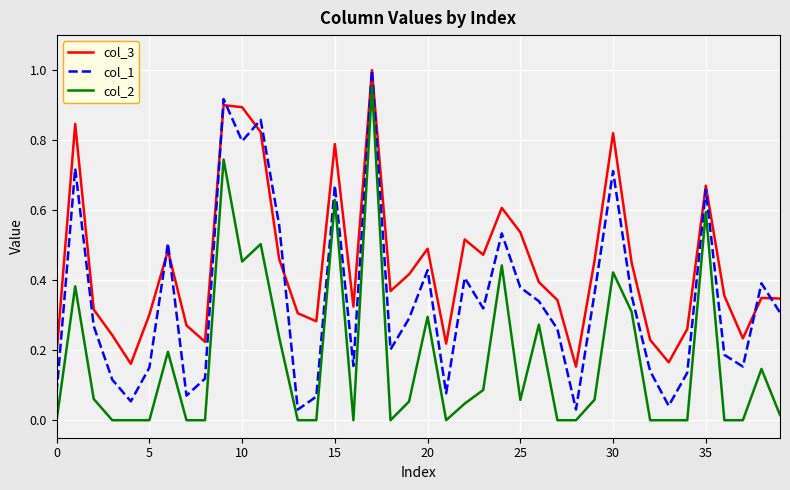

True or false: col_2 and col_1 cross at least once.

False